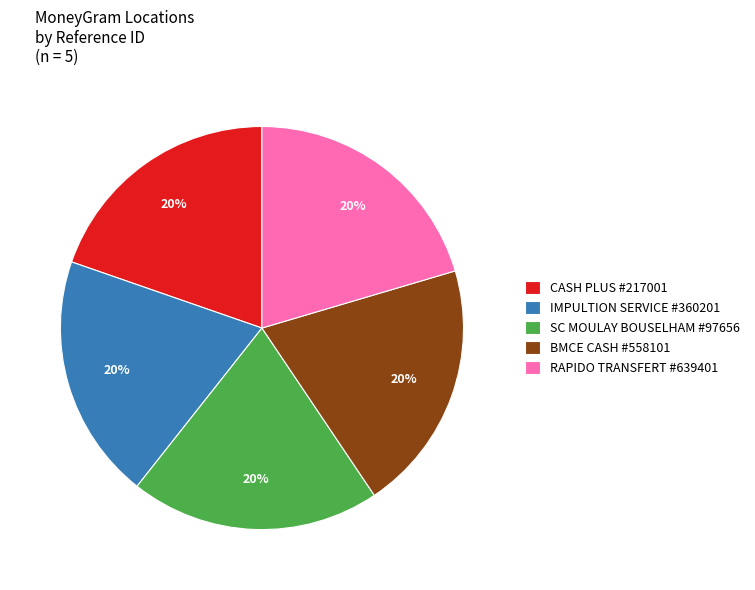

Count the number of slices in the pie.

5